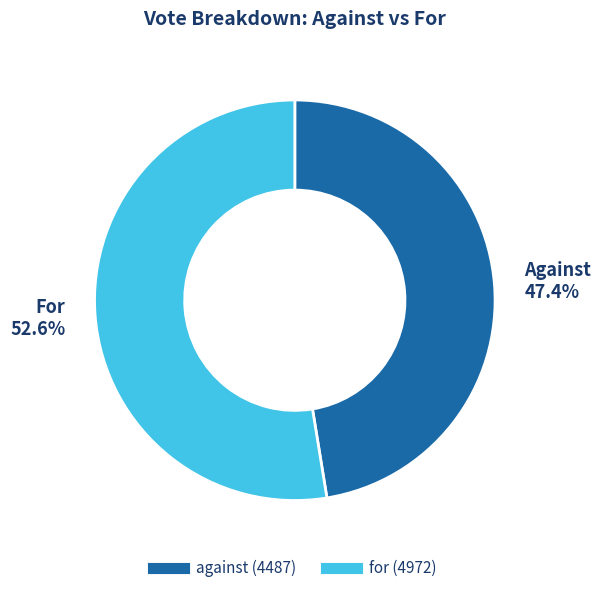

What is the majority slice?

for